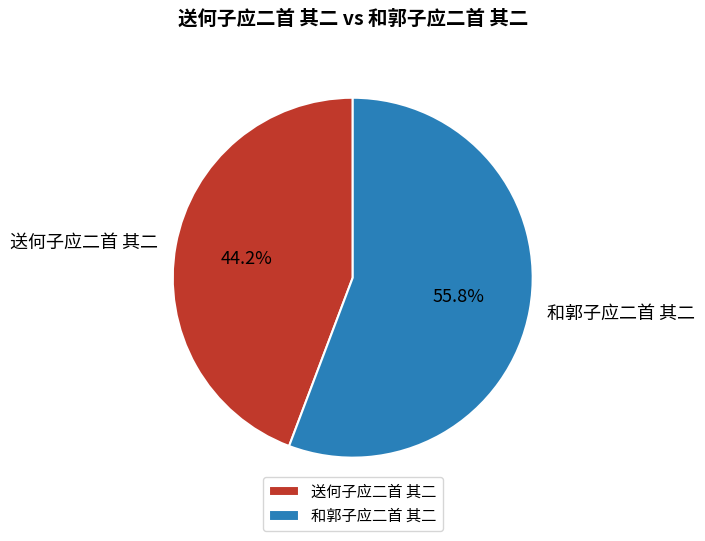

Which slice represents more than half of the pie?

和郭子应二首 其二